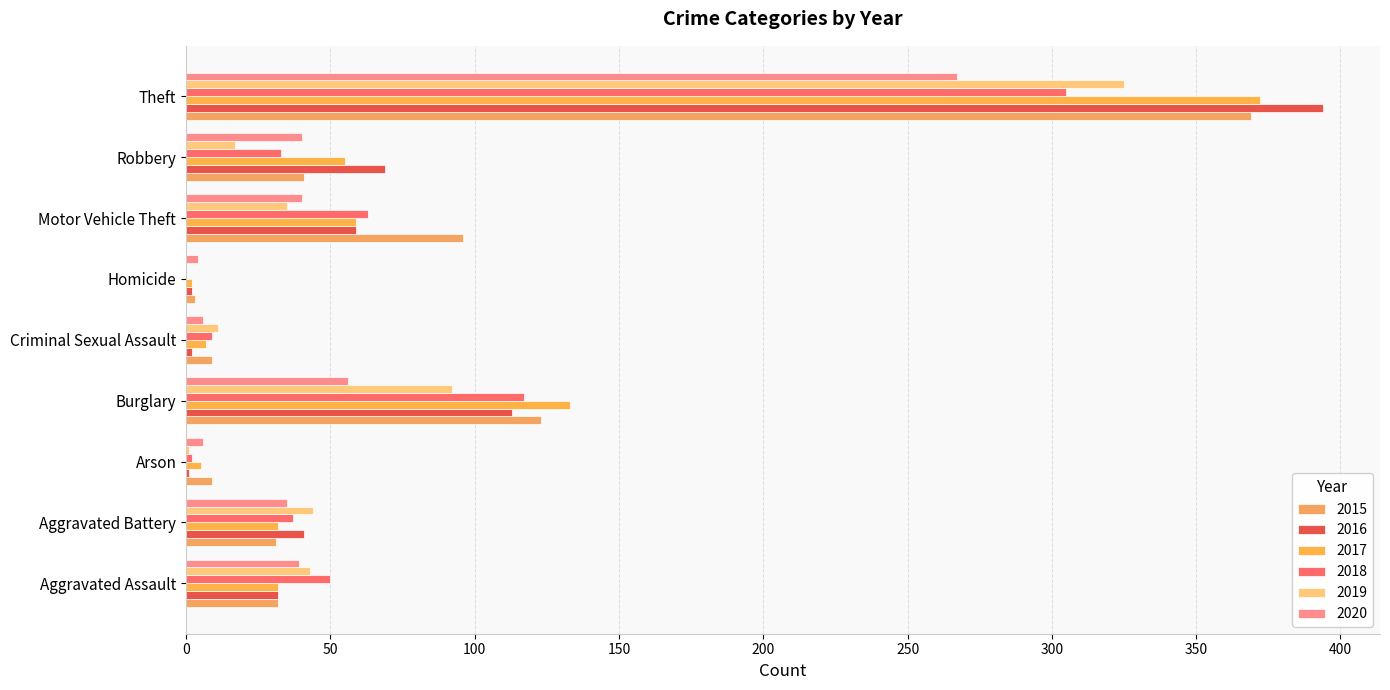

At which category is the sum across all series the highest?

Theft